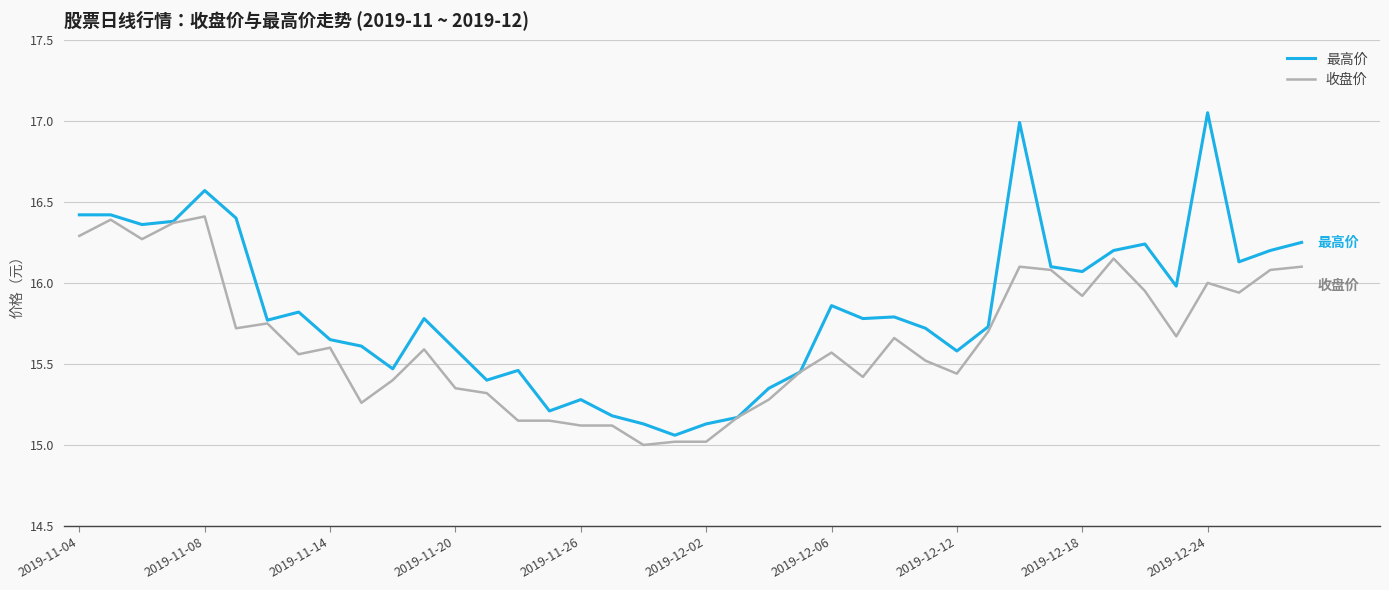

What is the smallest value displayed?

15.0